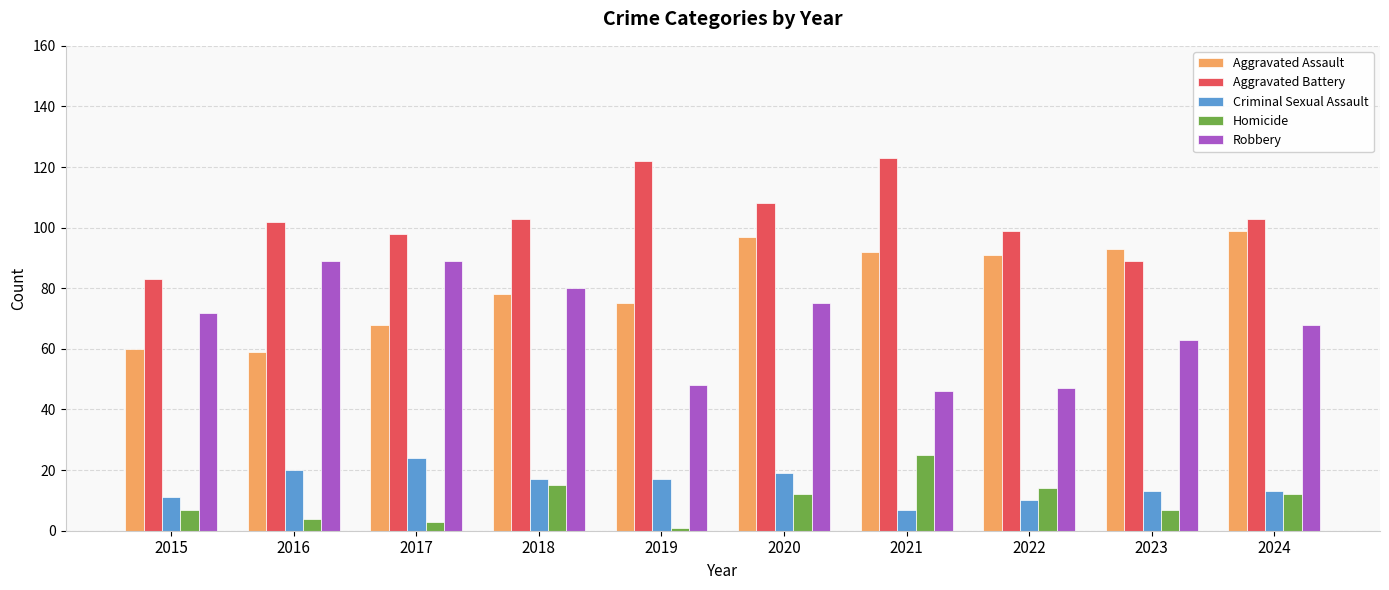

What is the difference between the highest and lowest values at 2022?

89